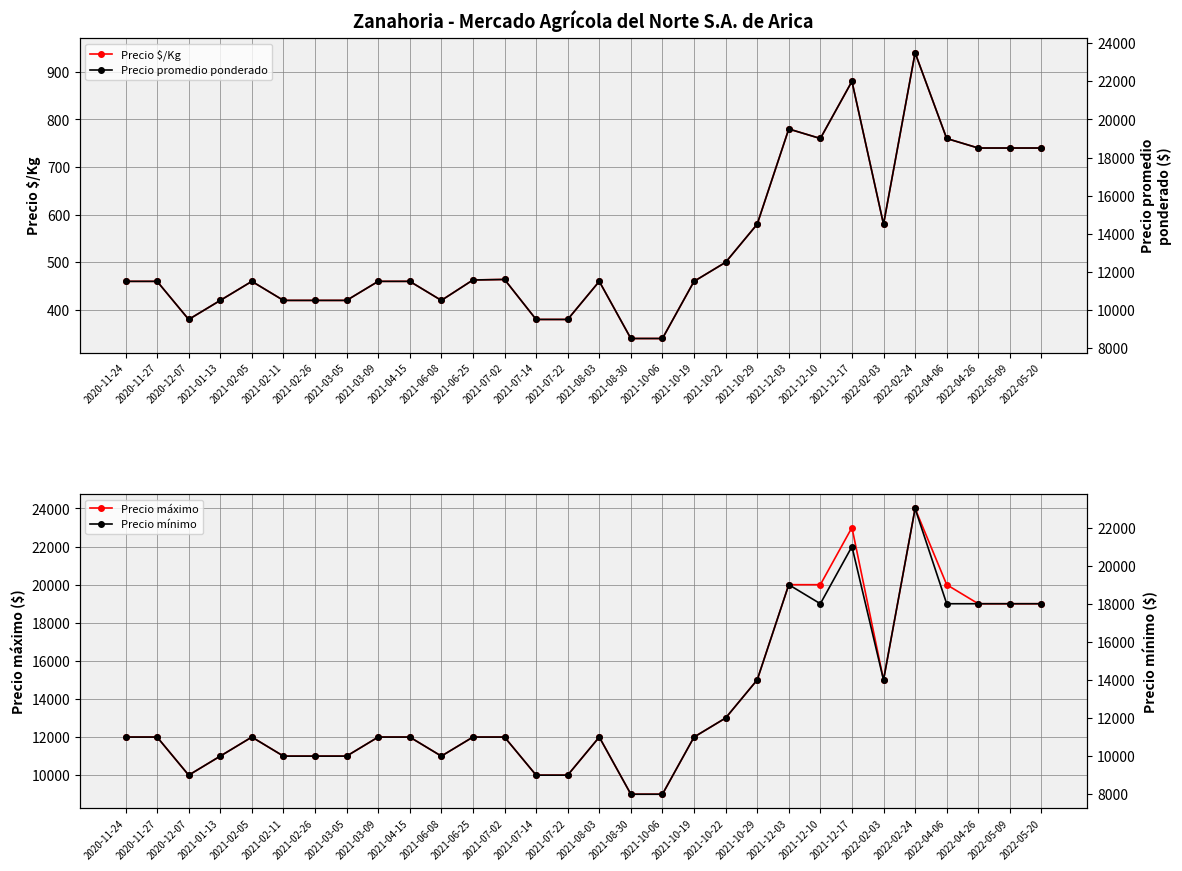

The value of Precio $/Kg at 2022-05-20 is 1005. True or false?

False